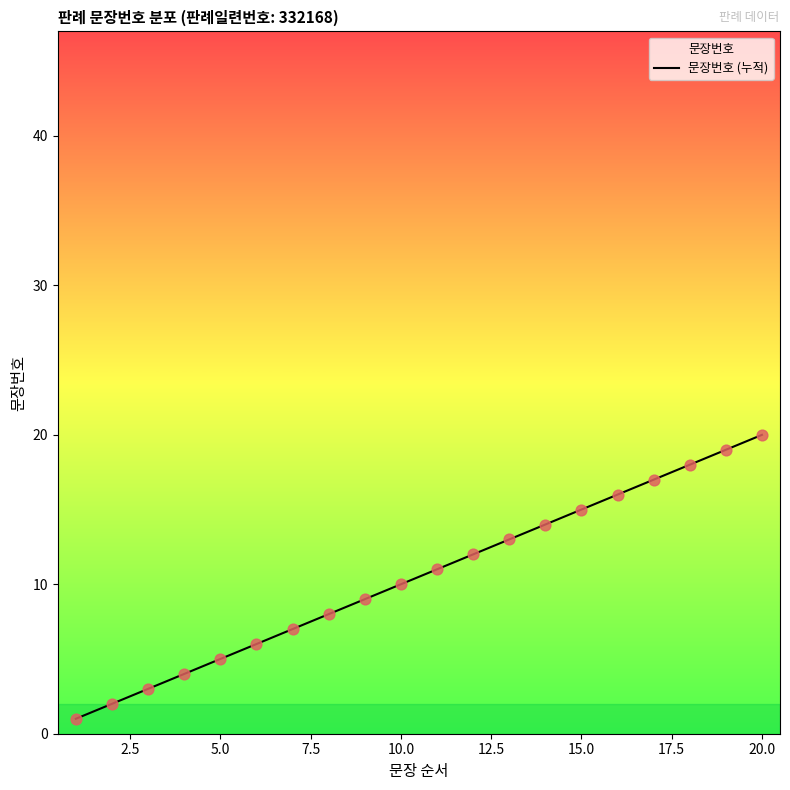

The chart shows a value of 12 at 20.0. True or false?

False